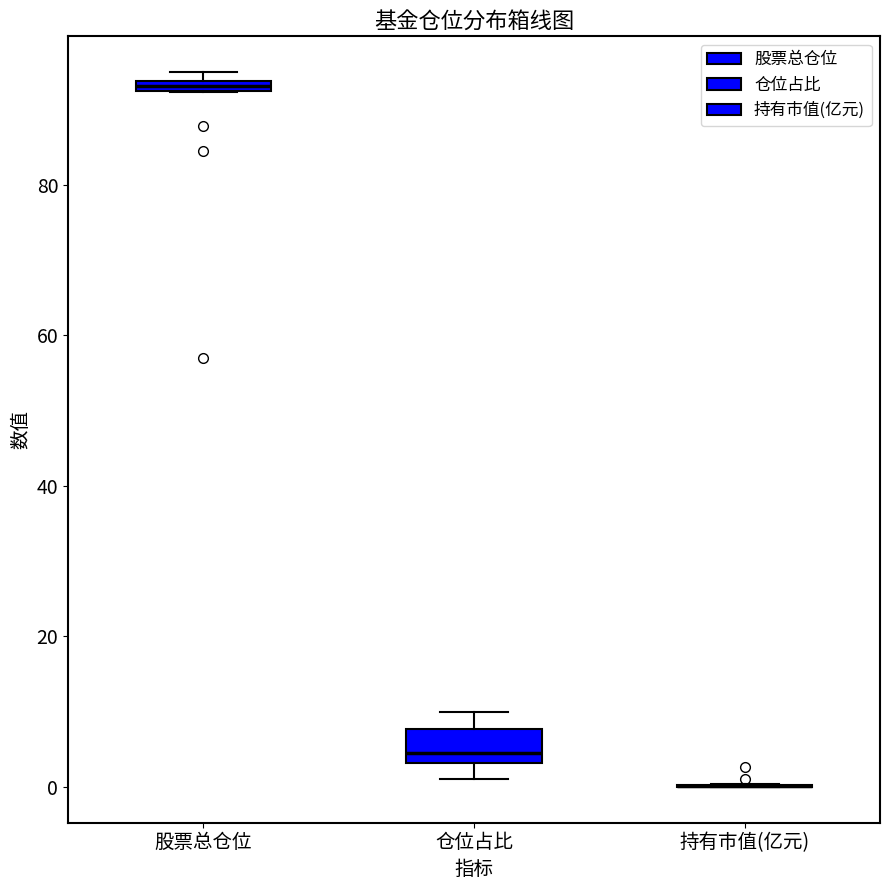

Where is the upper edge of the box for 股票总仓位 on the y-axis? The values are not printed on the chart, so give them approximately, as read against the axis.

94